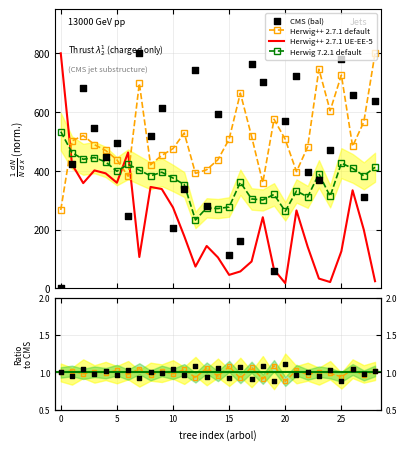

Which series has the widest spread of Y values?

CMS (bal)